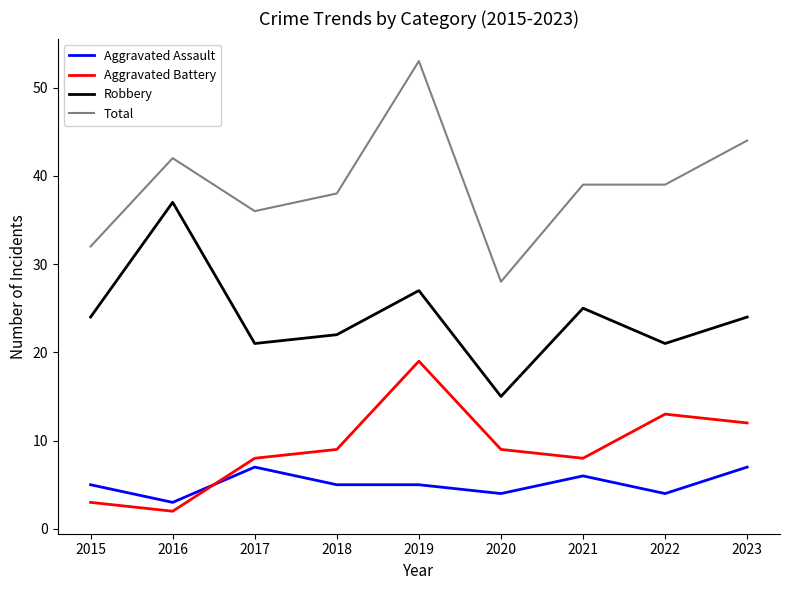

What is the sum of the Robbery values at 2023 and 2020?

39